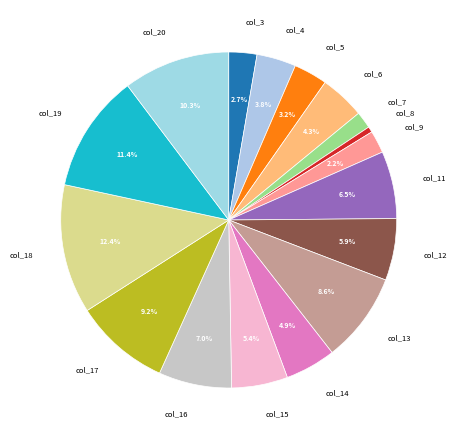

Between col_19 and col_13, which is larger?

col_19